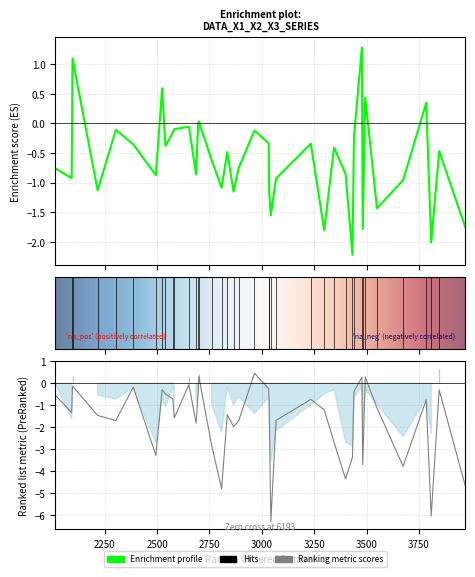

In x2, how many points are higher than both neighbors (excluding endpoints)?

15